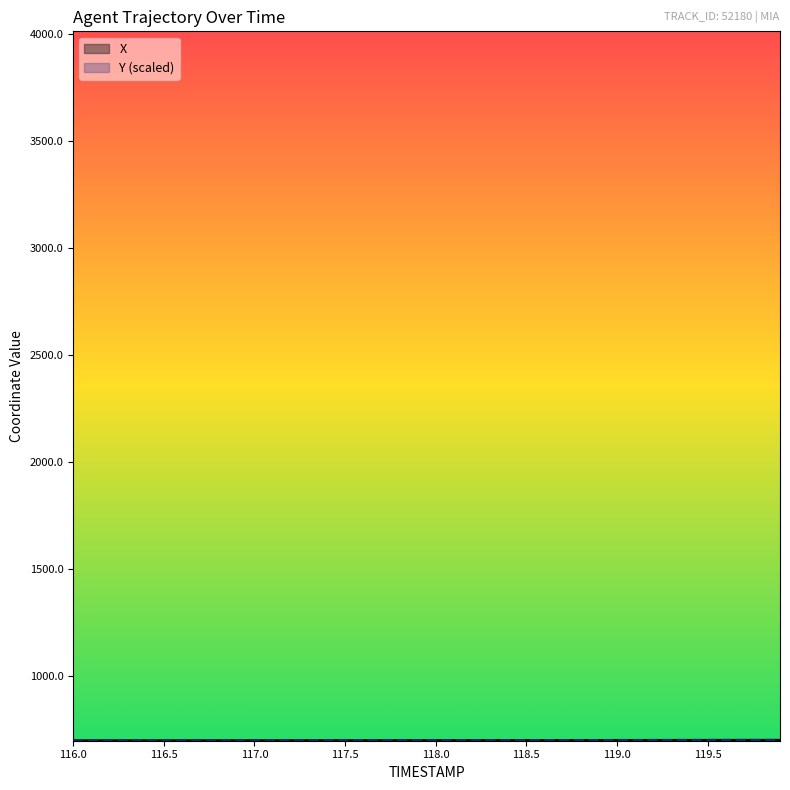

Which series has the widest spread of values?

X